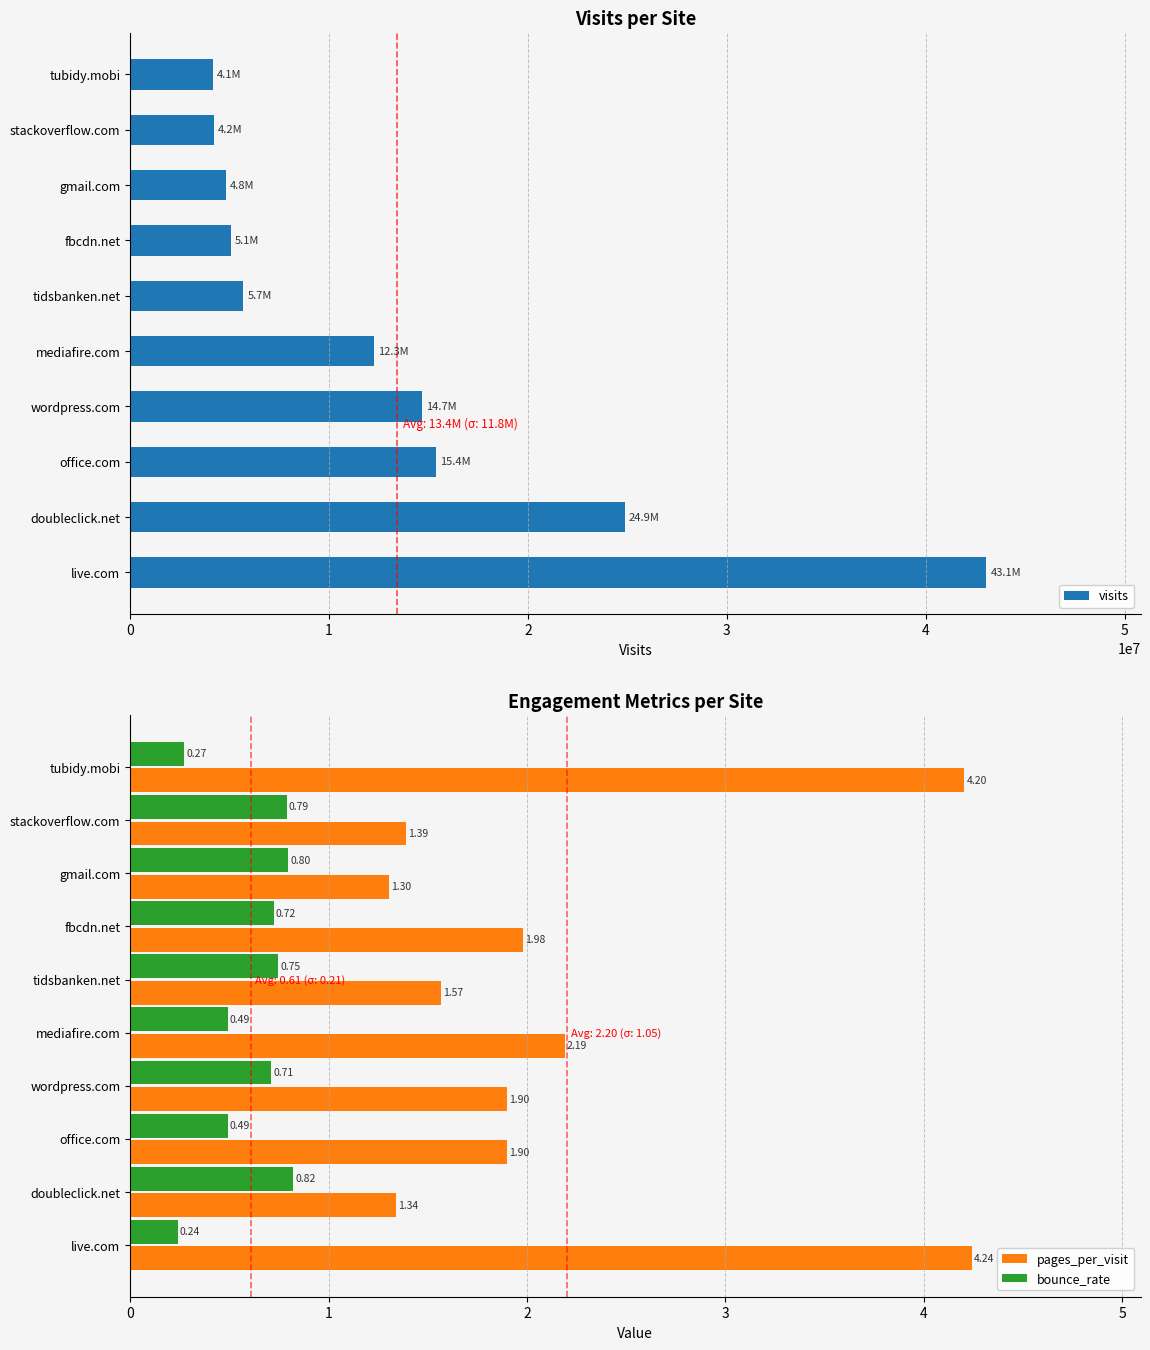

What is the value of the pages_per_visit bar at the 5th from the left?

2.2